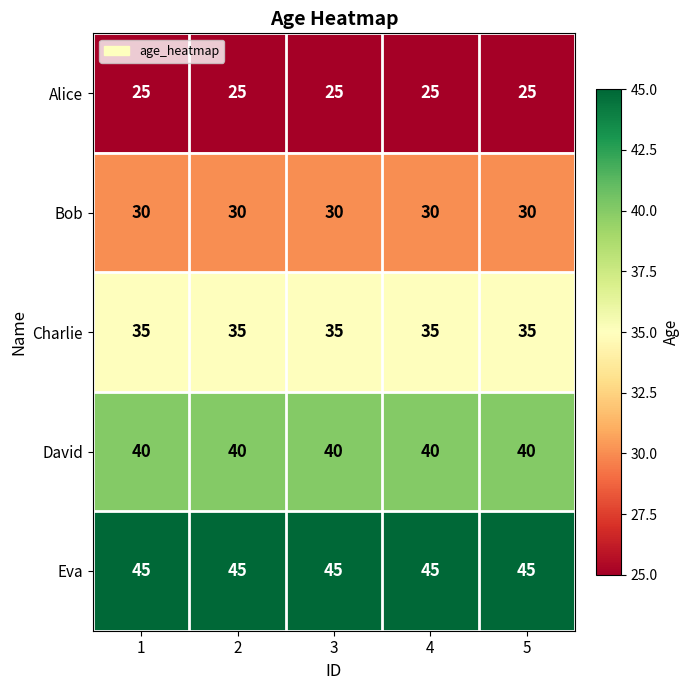

The value of David at 2 is 40. True or false?

True